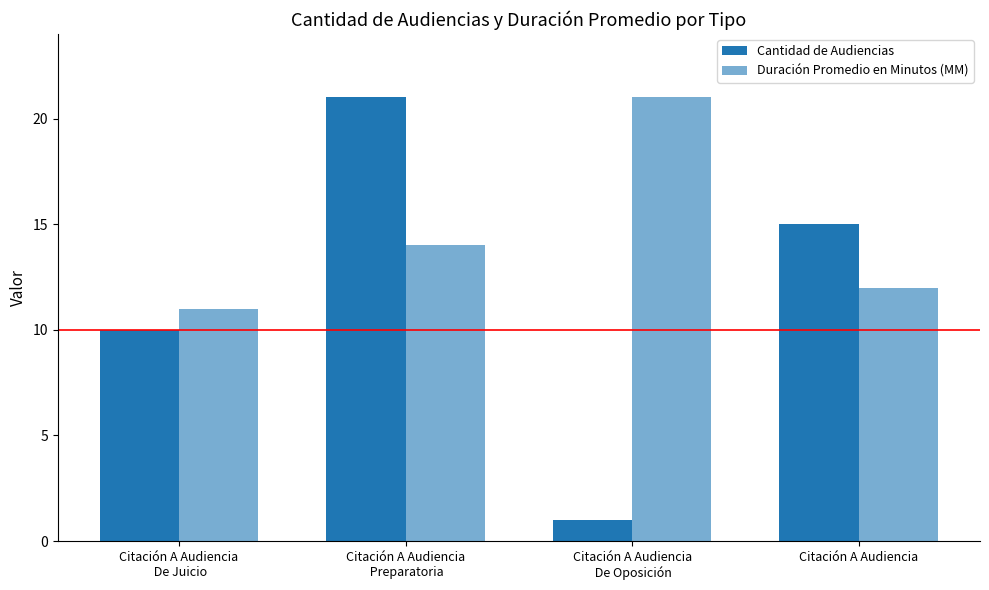

Are the bars grouped side by side (vs. stacked)?

Yes